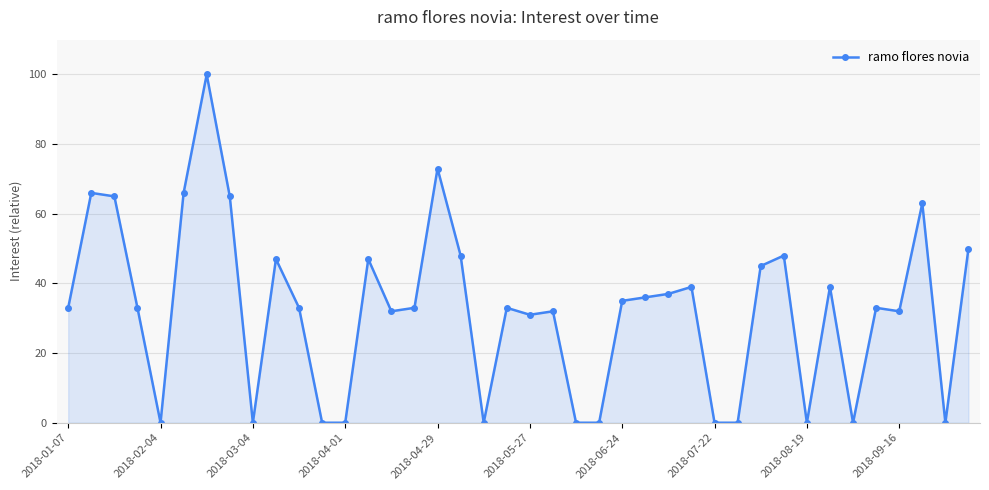

True or false: the data has more than 1 interior local peaks.

True